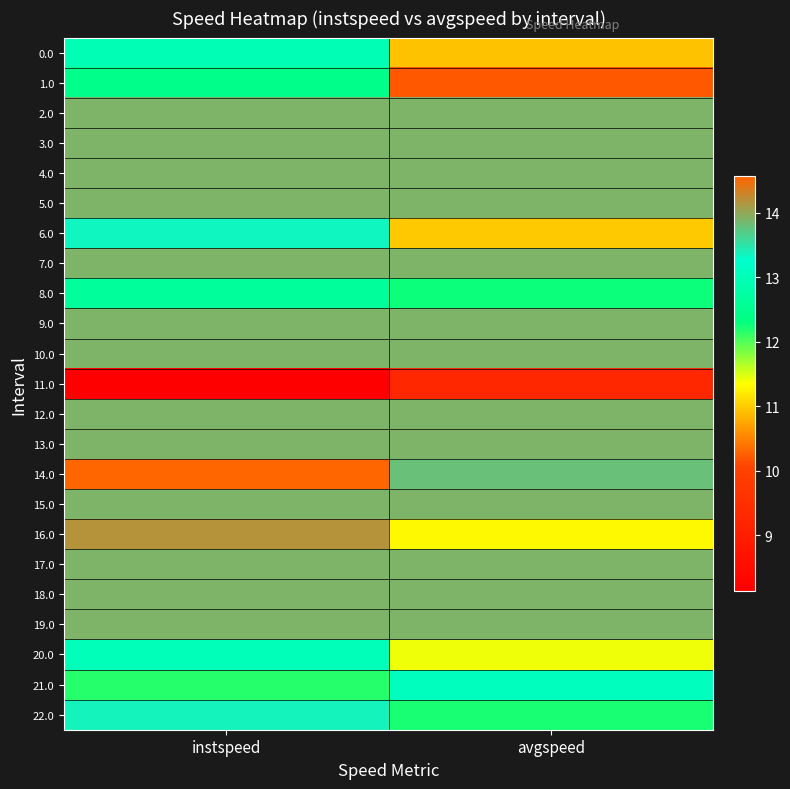

What is the total value across all series at instspeed?

307.4